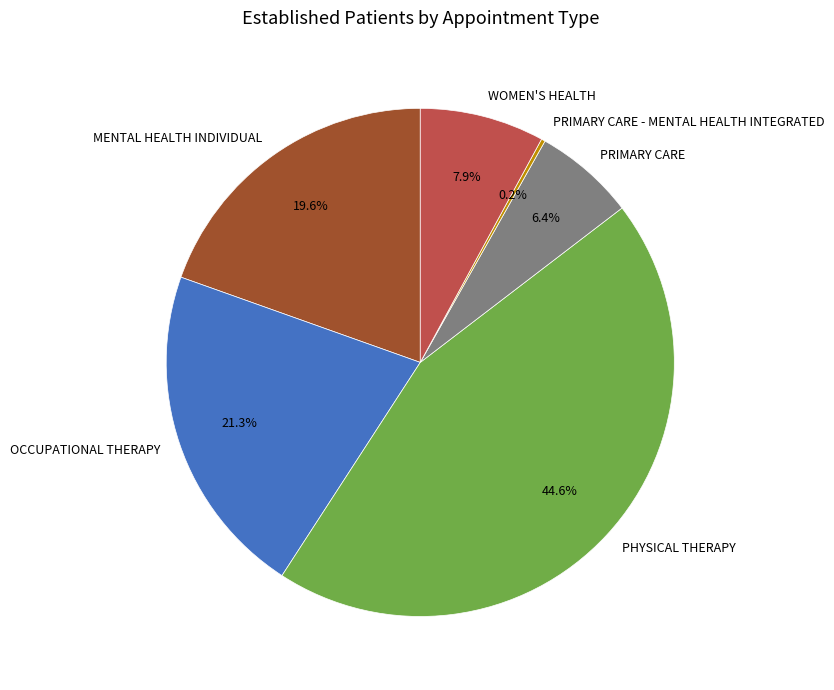

Between WOMEN'S HEALTH and MENTAL HEALTH INDIVIDUAL, which is larger?

MENTAL HEALTH INDIVIDUAL